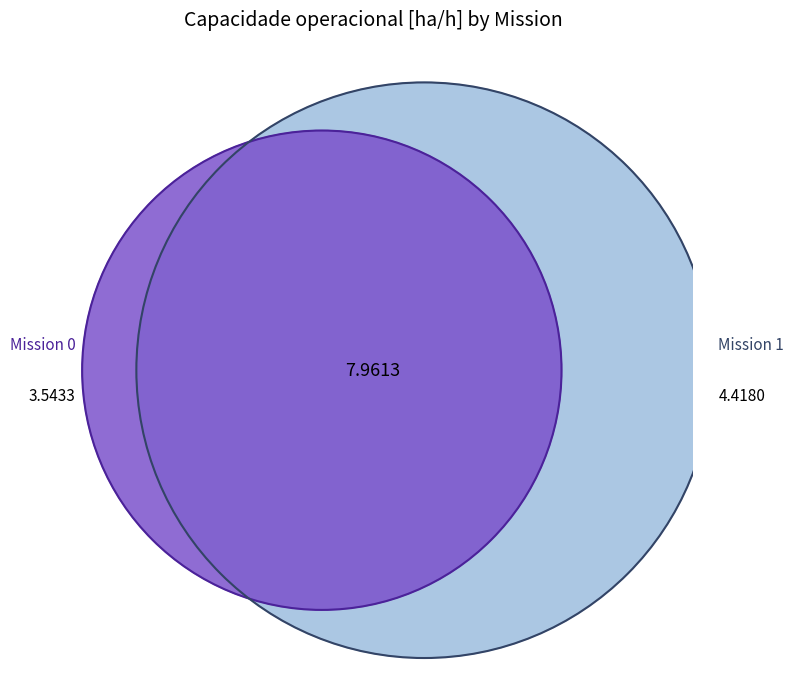

Rank the categories by value from lowest to highest.

0, 1